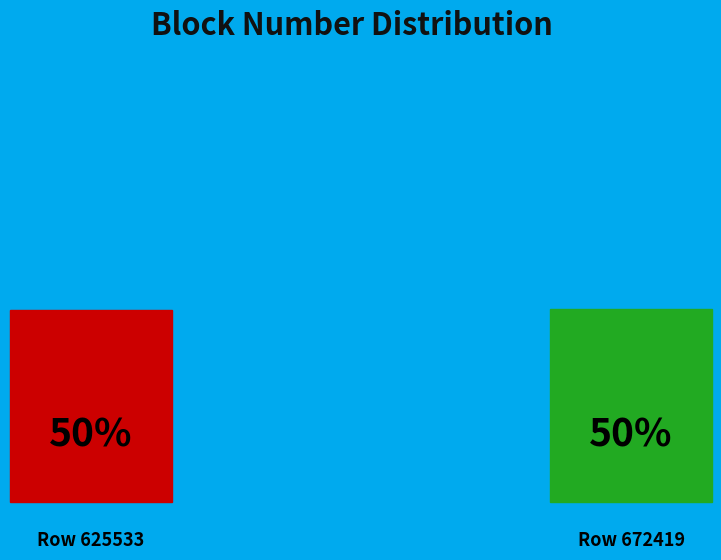

How many segments does this pie chart have?

2